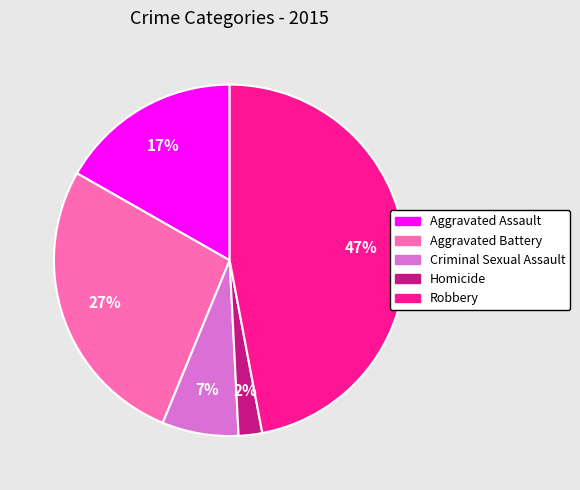

Is the sum of Robbery and Aggravated Battery greater than half?

Yes